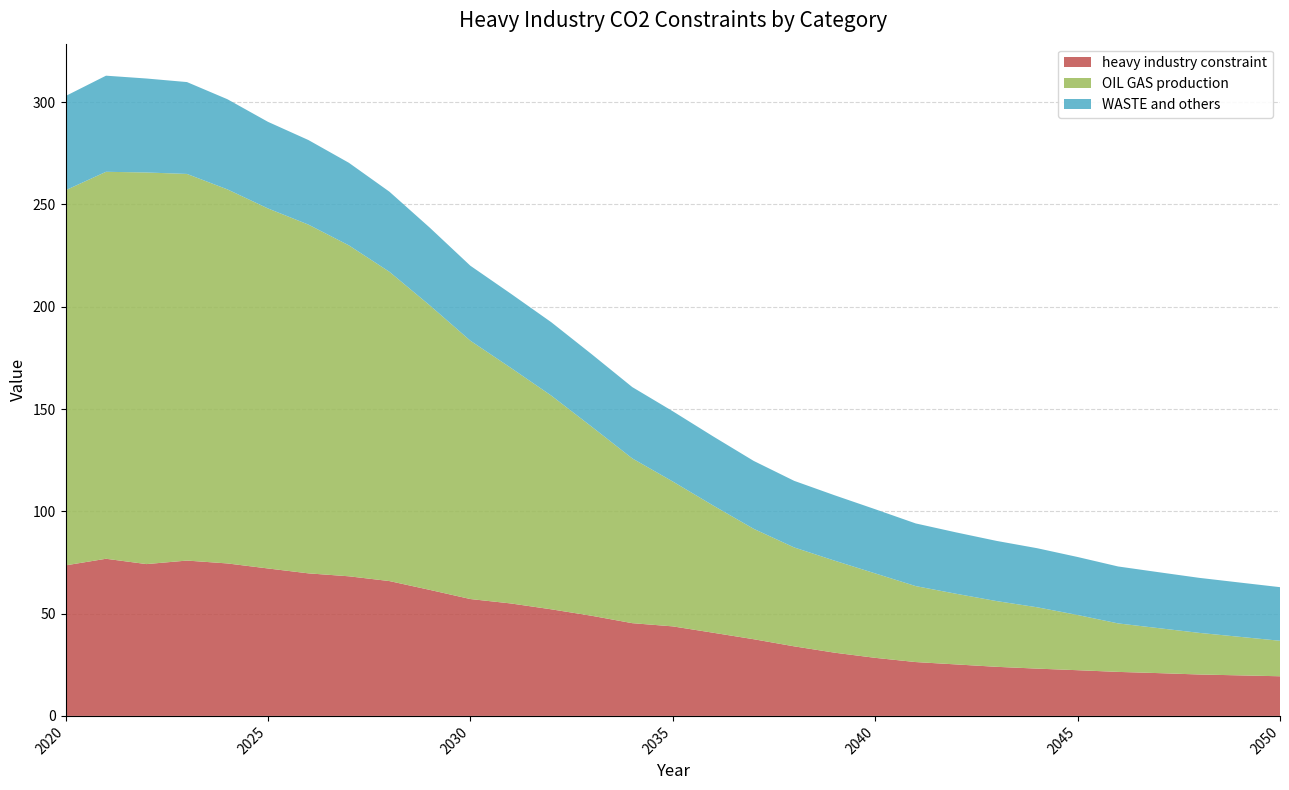

What is the highest value of the heavy industry constraint series?

76.8